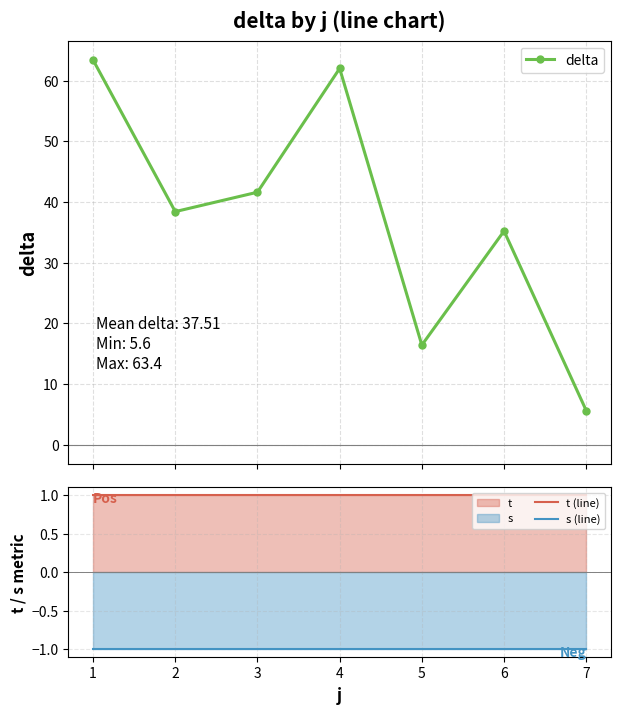

What is the value of the t (line) point at the 3rd from the left?

1.0